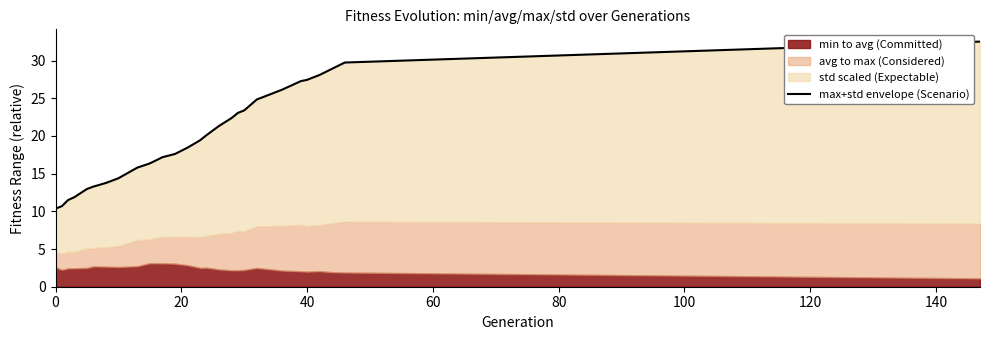

What is the minimum value shown in the chart?

10.4